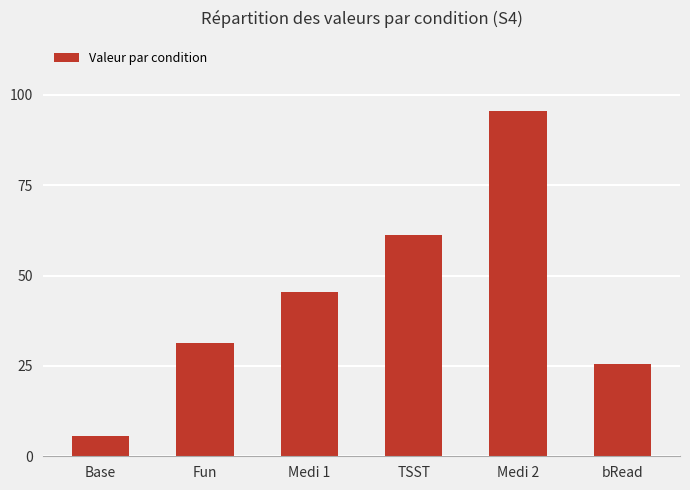

Rank the categories by value from lowest to highest.

Base, bRead, Fun, Medi 1, TSST, Medi 2